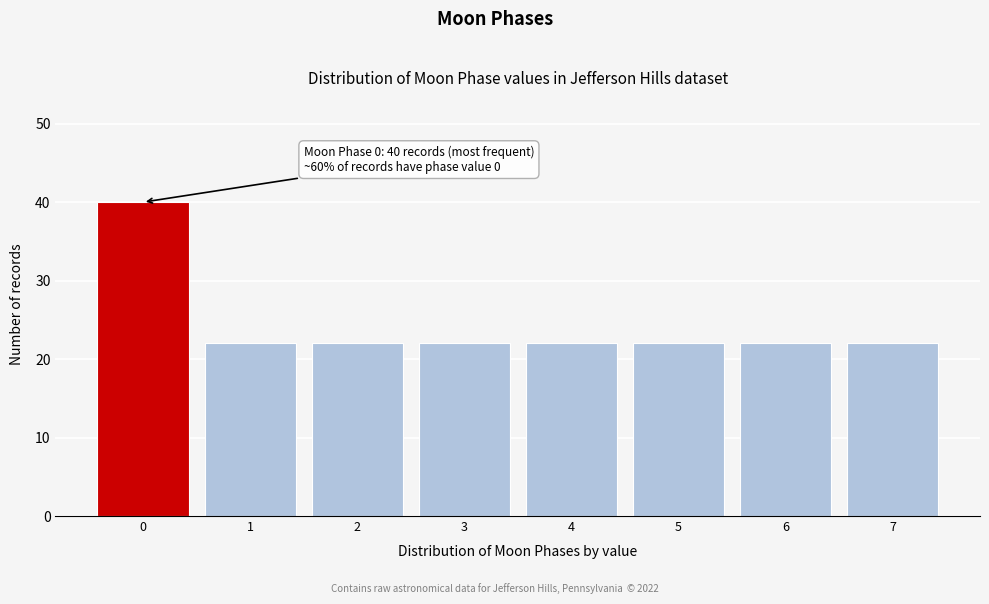

Reading left to right, transcribe all the data shown in this chart.

40	22	22	22	22	22	22	22